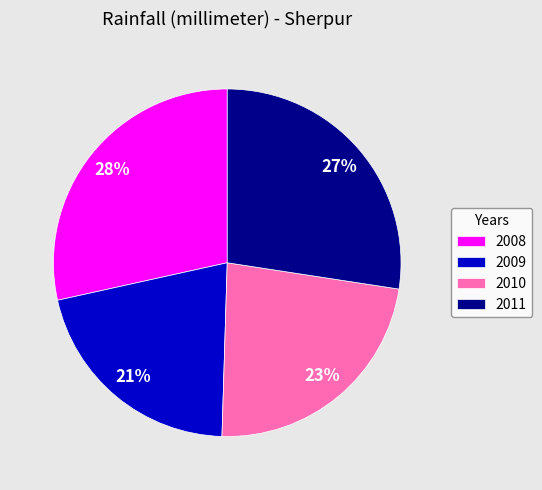

To the nearest percent, what is the combined percentage of 2008 and 2011?

56%